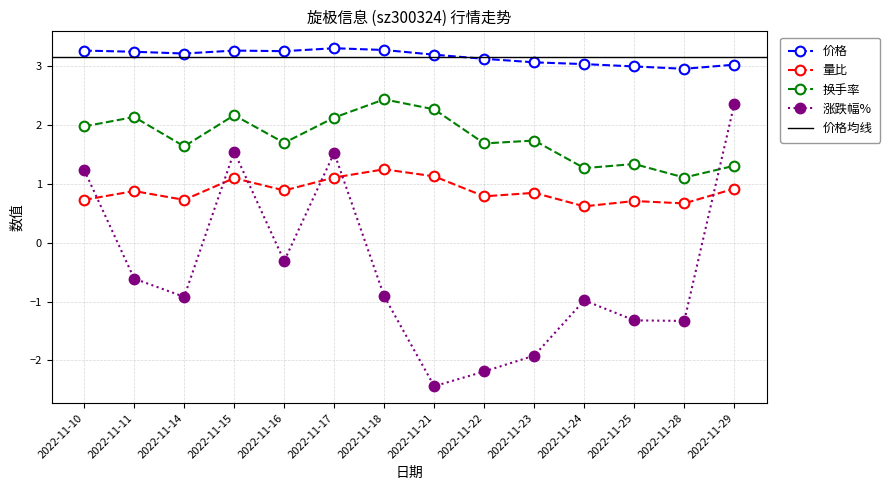

Reading left to right, extract all data points from this chart.

价格: 3.3	3.2	3.2	3.3	3.3	3.3	3.3	3.2	3.1	3.1	3.0	3.0	3.0	3.0
量比: 0.7	0.9	0.7	1.1	0.9	1.1	1.2	1.1	0.8	0.8	0.6	0.7	0.7	0.9
换手率: 2.0	2.1	1.6	2.2	1.7	2.1	2.4	2.3	1.7	1.7	1.3	1.3	1.1	1.3
涨跌幅%: 1.2	-0.6	-0.9	1.6	-0.3	1.5	-0.9	-2.4	-2.2	-1.9	-1.0	-1.3	-1.3	2.4